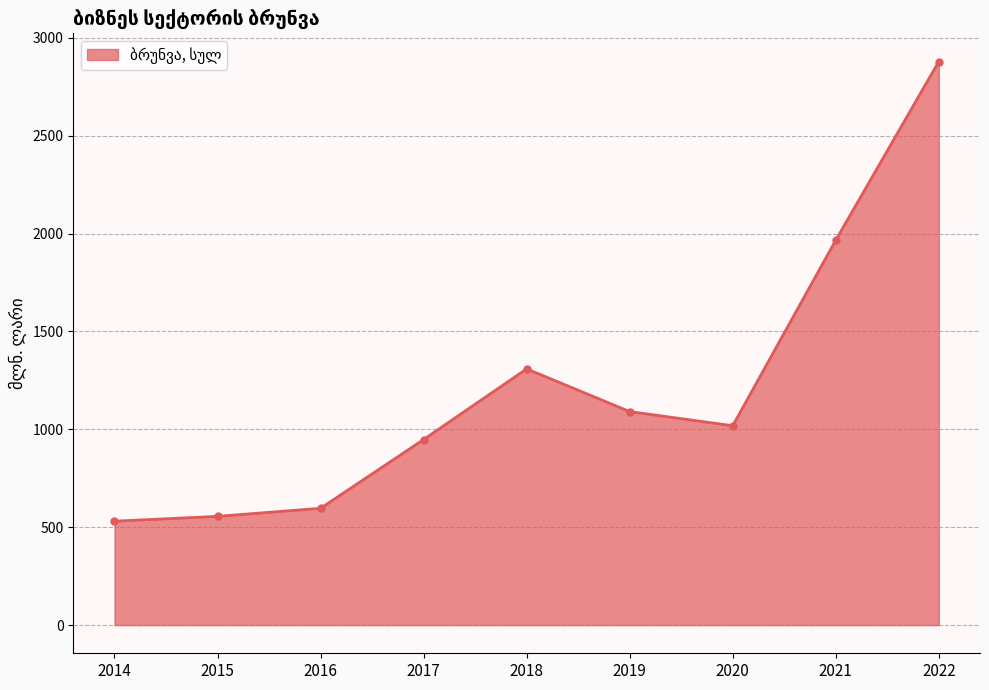

What is the ratio of the value at 2022 to the value at 2016?

4.8